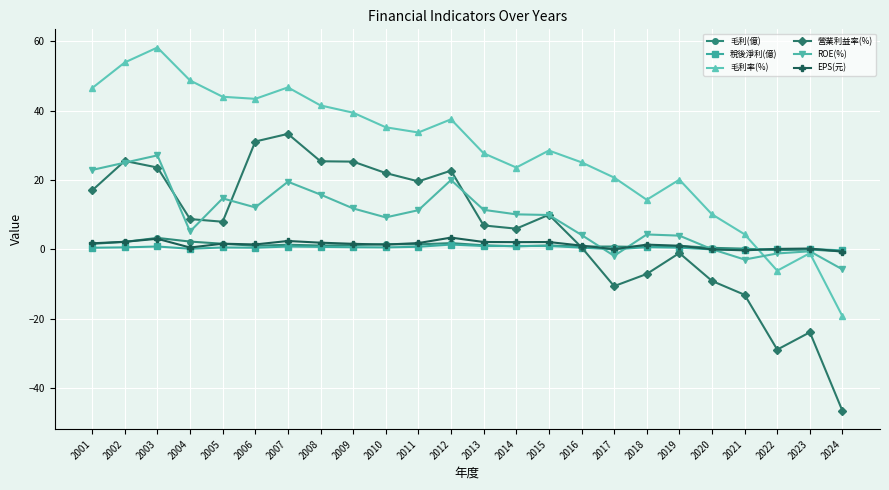

Which series changed the most between 2003 and 2014?

毛利率(%)